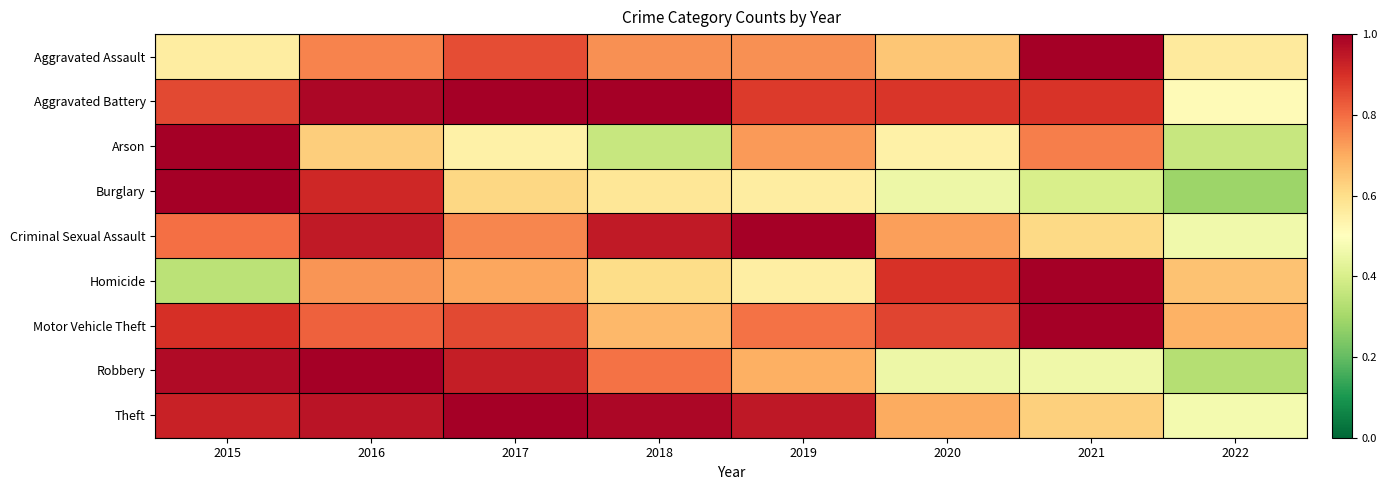

Reading left to right, list all the values displayed in this chart.

Aggravated Assault: 2015=0.6	2016=0.8	2017=0.9	2018=0.7	2019=0.7	2020=0.7	2021=1.0	2022=0.6
Aggravated Battery: 2015=0.9	2016=1.0	2017=1.0	2018=1.0	2019=0.9	2020=0.9	2021=0.9	2022=0.5
Arson: 2015=1.0	2016=0.6	2017=0.5	2018=0.4	2019=0.7	2020=0.5	2021=0.8	2022=0.4
Burglary: 2015=1.0	2016=0.9	2017=0.6	2018=0.6	2019=0.6	2020=0.5	2021=0.4	2022=0.3
Criminal Sexual Assault: 2015=0.8	2016=0.9	2017=0.8	2018=0.9	2019=1.0	2020=0.7	2021=0.6	2022=0.5
Homicide: 2015=0.3	2016=0.7	2017=0.7	2018=0.6	2019=0.6	2020=0.9	2021=1.0	2022=0.7
Motor Vehicle Theft: 2015=0.9	2016=0.8	2017=0.9	2018=0.7	2019=0.8	2020=0.9	2021=1.0	2022=0.7
Robbery: 2015=1.0	2016=1.0	2017=0.9	2018=0.8	2019=0.7	2020=0.5	2021=0.5	2022=0.3
Theft: 2015=0.9	2016=1.0	2017=1.0	2018=1.0	2019=0.9	2020=0.7	2021=0.6	2022=0.5